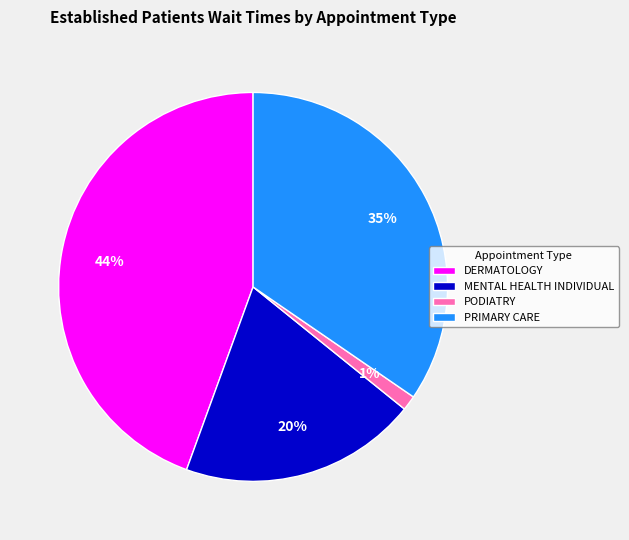

Is it true that MENTAL HEALTH INDIVIDUAL is 20% of the pie?

True